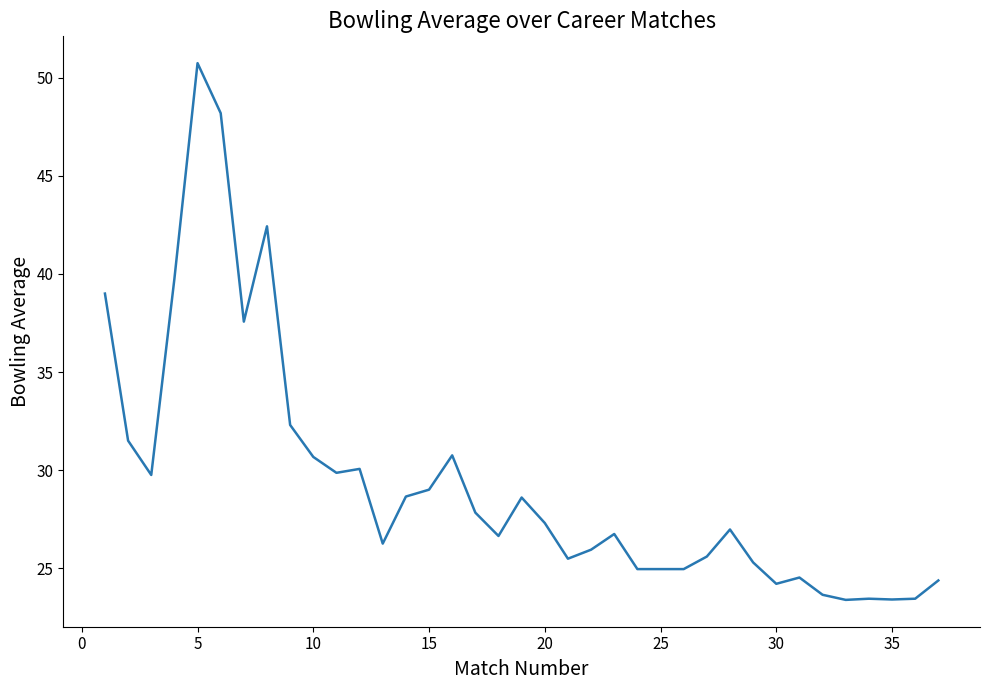

What is the difference between the maximum and minimum values?

27.4